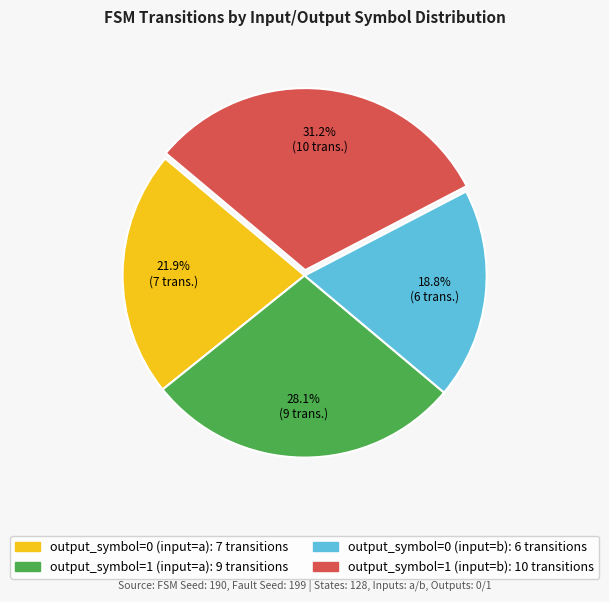

Which has a higher value, output_symbol=0 (input=b) or output_symbol=0 (input=a)?

output_symbol=0 (input=a)